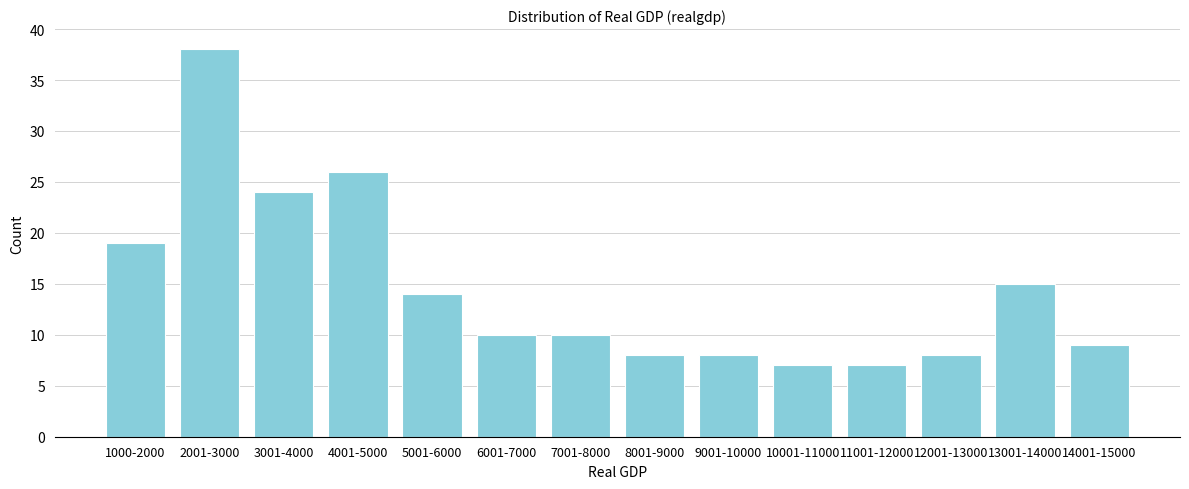

Reading left to right, what are all the values shown in this chart?

19	38	24	26	14	10	10	8	8	7	7	8	15	9